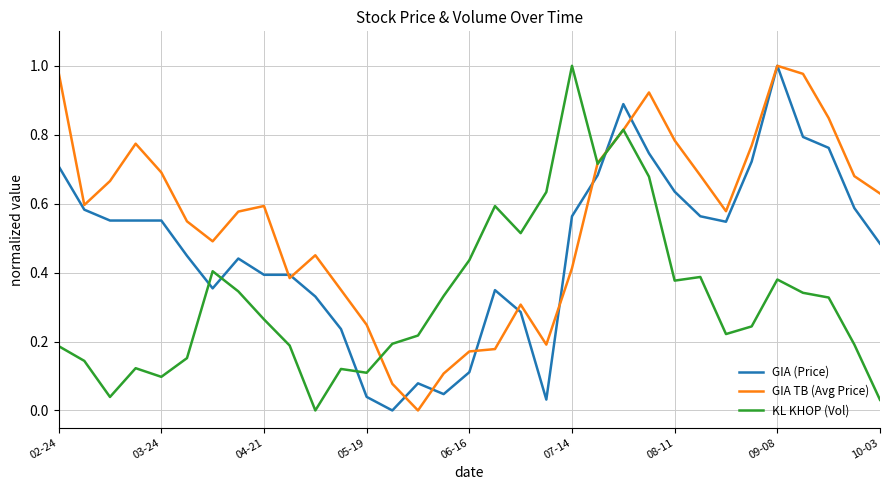

List the series in order of their overall mean, highest first.

GIA TB (Avg Price), GIA (Price), KL KHOP (Vol)